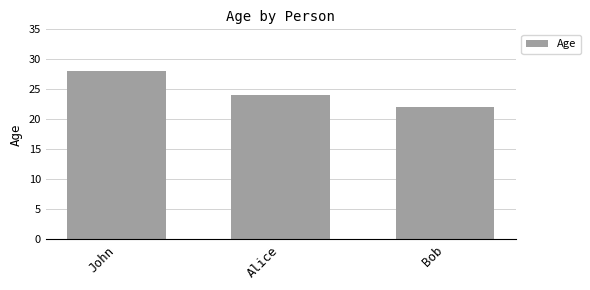

Reading right to left, extract all data points from this chart.

Bob=22	Alice=24	John=28